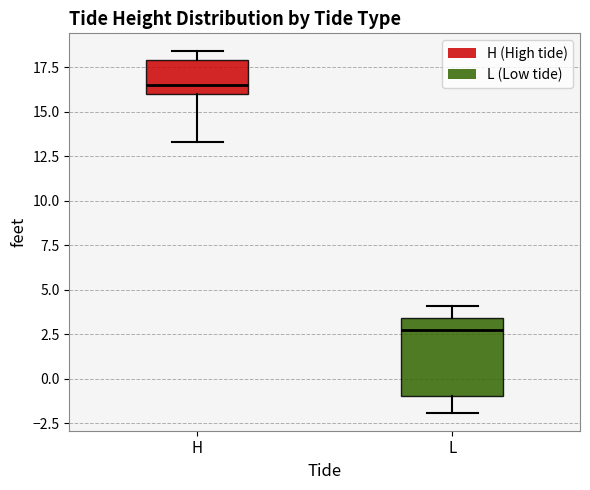

Where is the lower edge of the box for L on the y-axis? The values are not printed on the chart, so give them approximately, as read against the axis.

-1.0